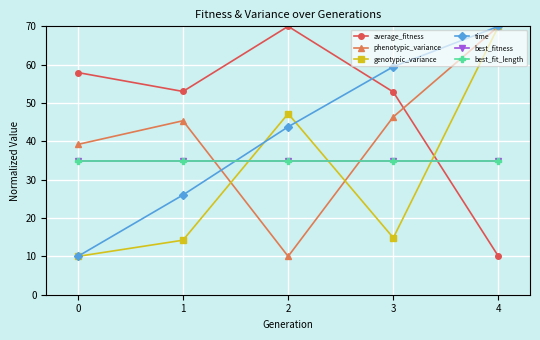

Is this an area chart (filled region under the line)?

No